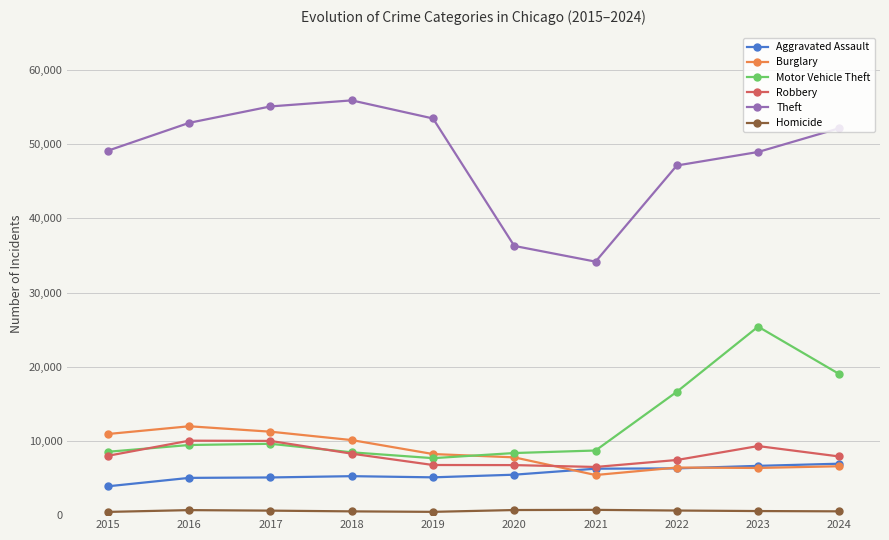

Which category has the highest value in the Motor Vehicle Theft series?

2023